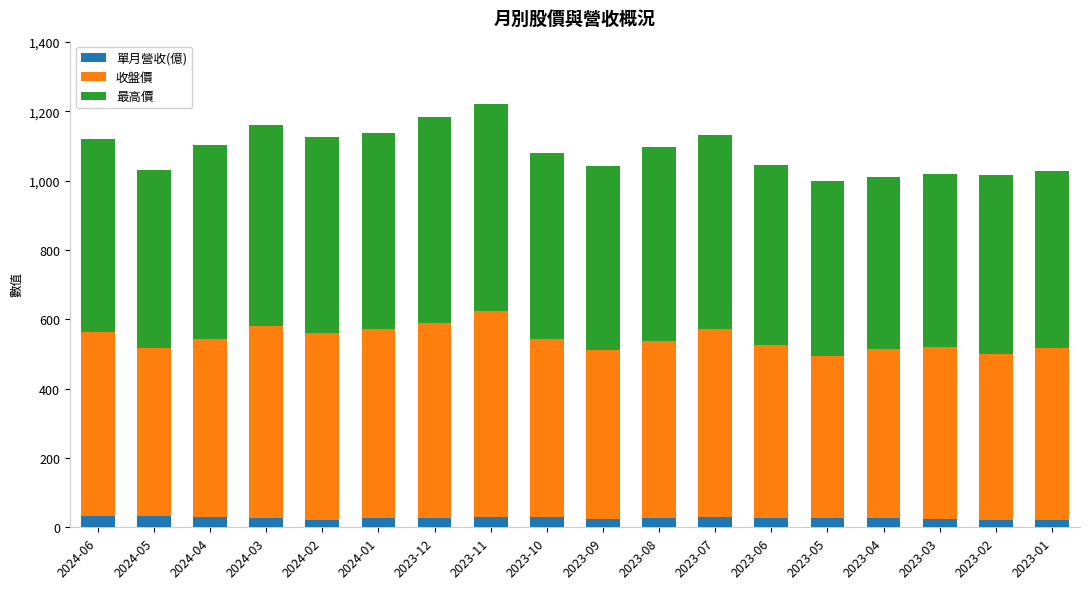

Count the number of data series in this chart.

3